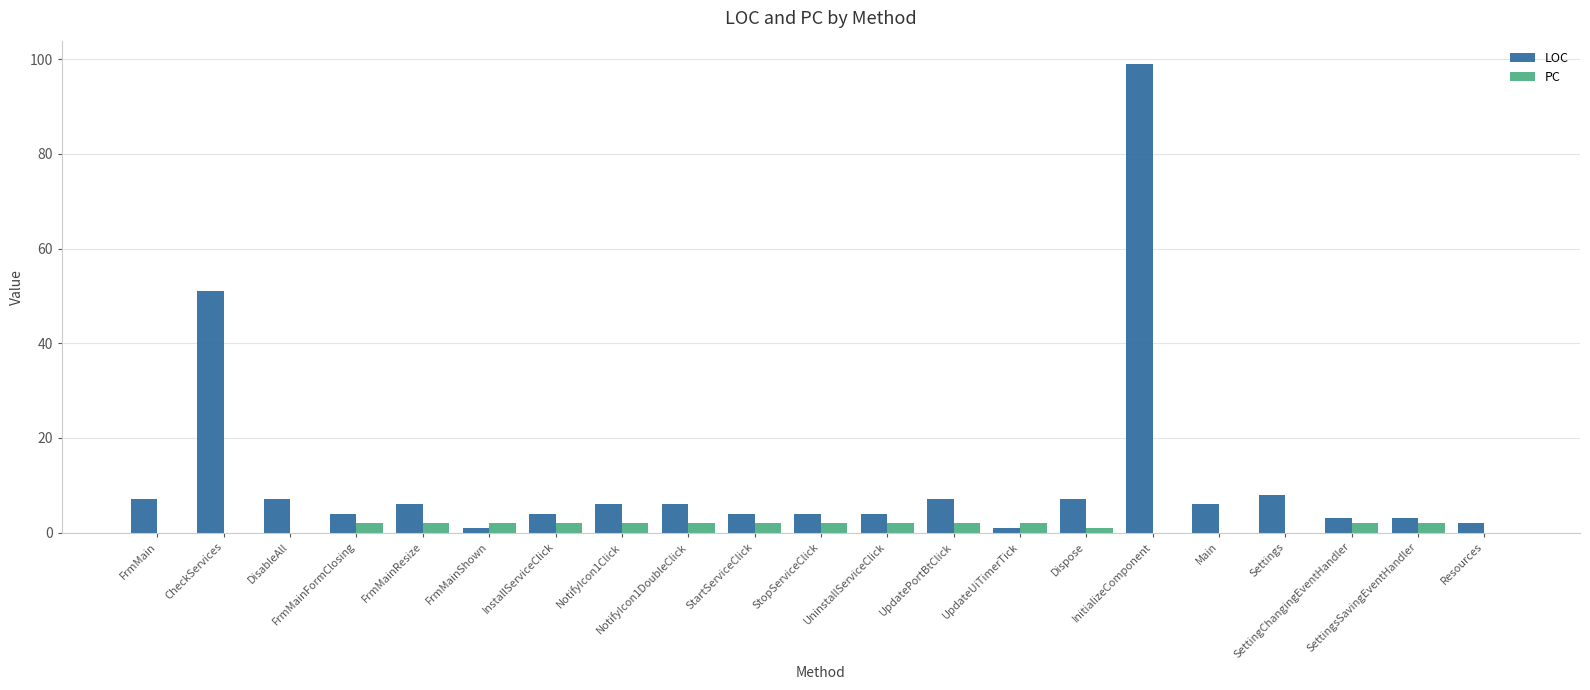

Is the value of PC at InstallServiceClick greater than the value of LOC at DisableAll?

No